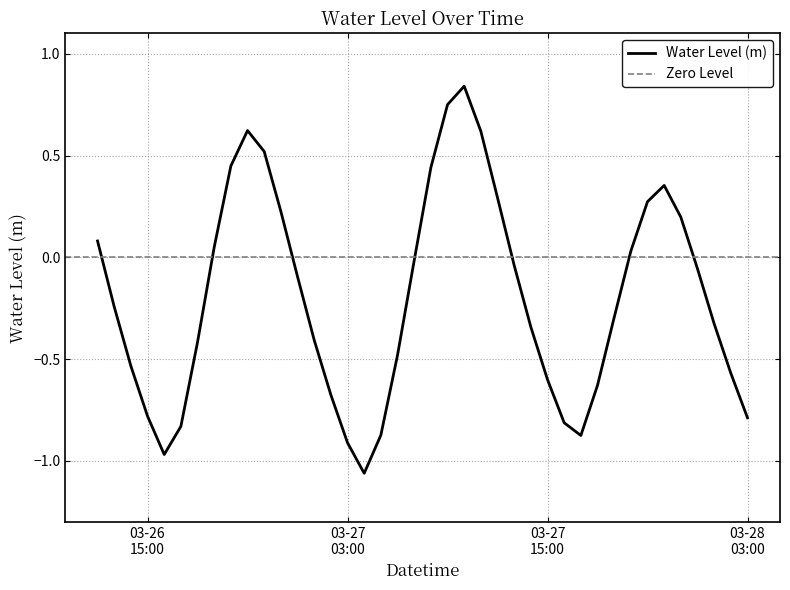

What is the greatest value displayed?

0.8